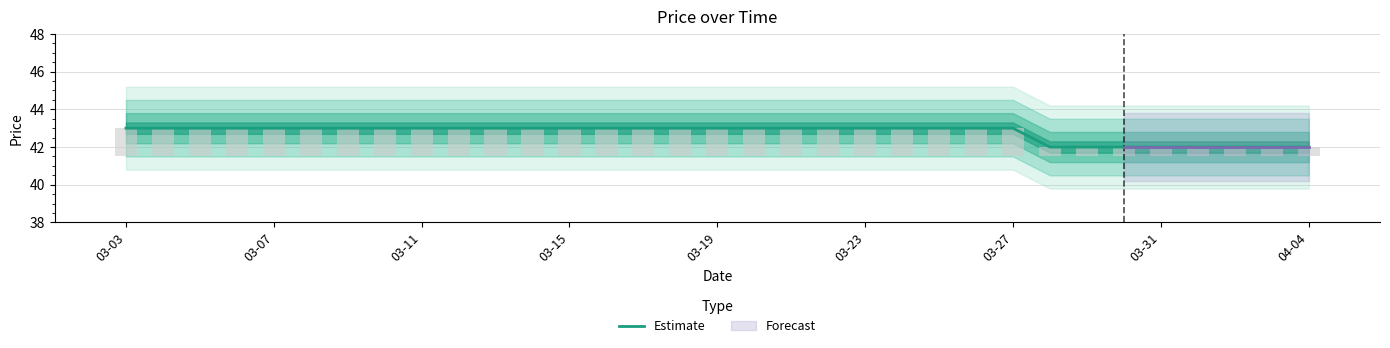

How many data points does each series have?

33